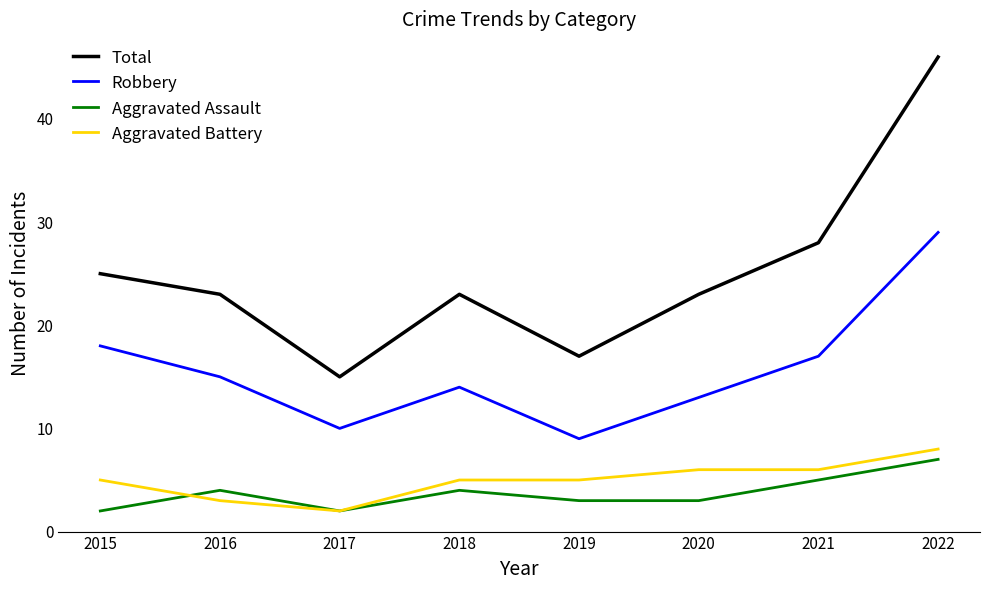

True or false: Total has a value of 15 at 2017.

True